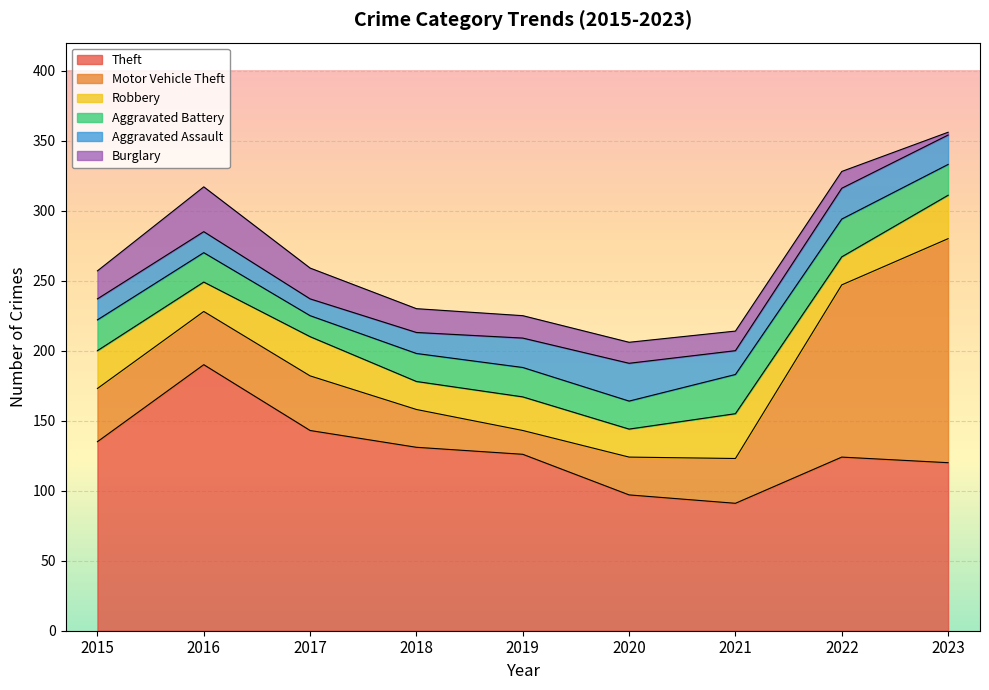

Rank the categories by Burglary value from lowest to highest.

2023, 2022, 2021, 2020, 2019, 2018, 2015, 2017, 2016